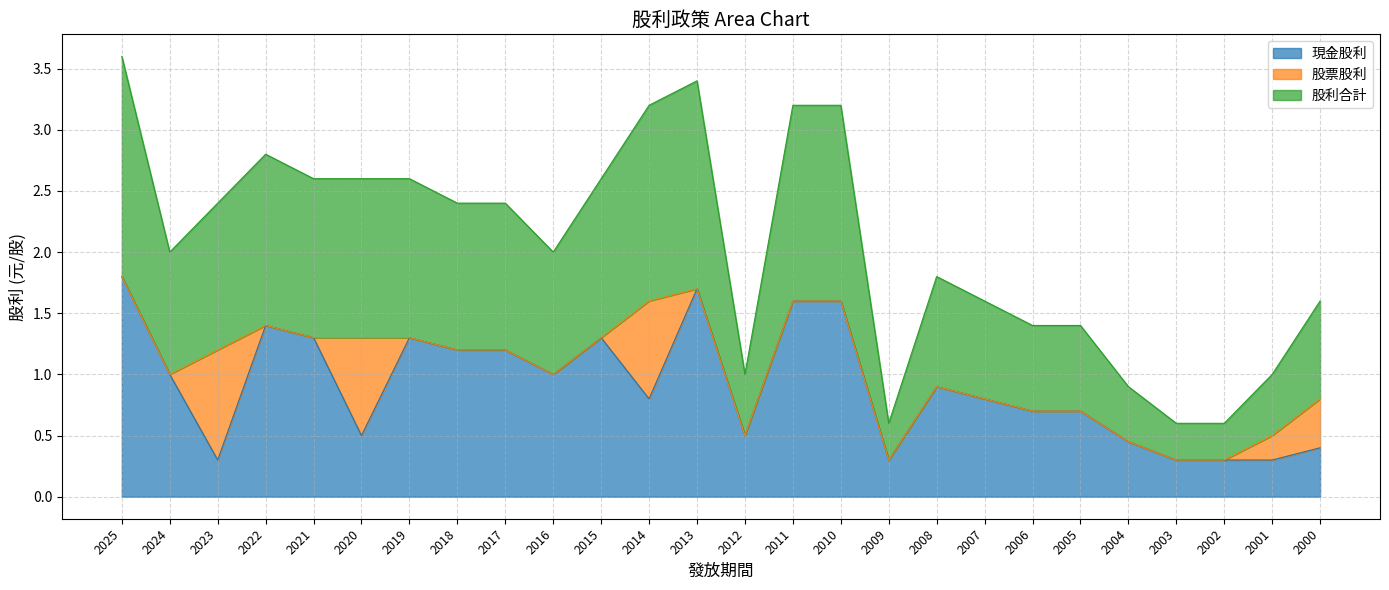

At which category does the chart reach its peak across all series?

2025